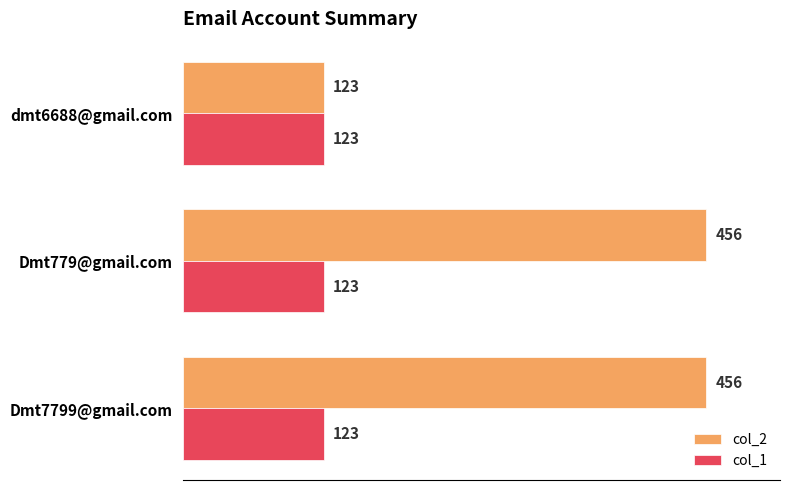

What value does the col_1 series have at Dmt779@gmail.com?

123